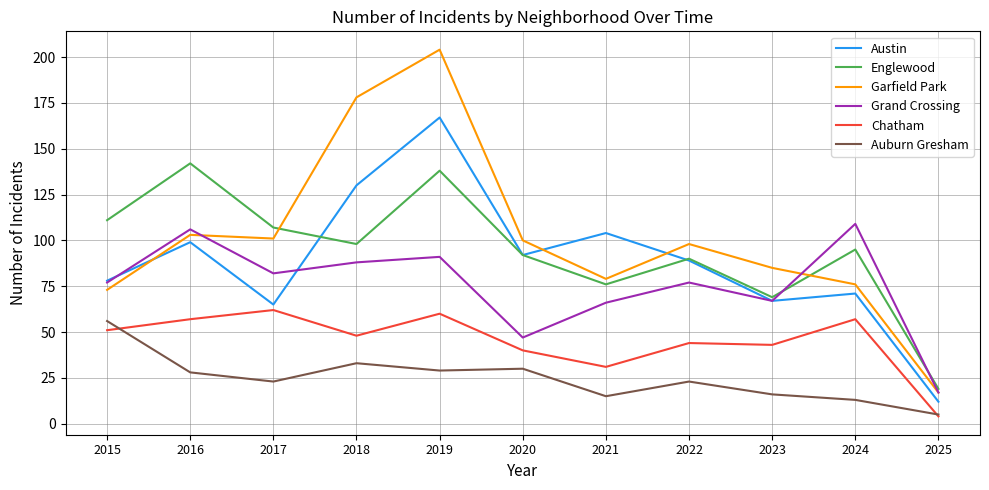

List the series in order of their peak value, lowest first.

Auburn Gresham, Chatham, Grand Crossing, Englewood, Austin, Garfield Park